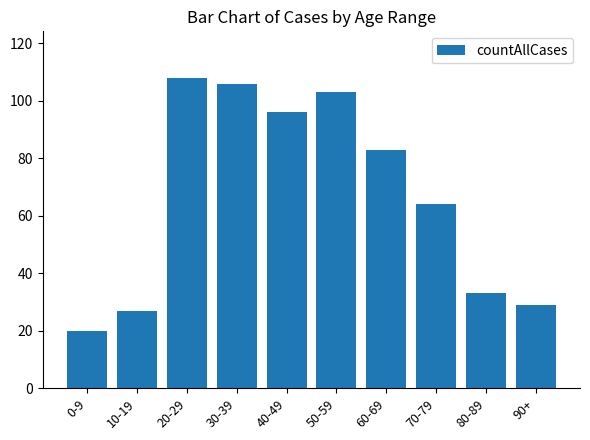

What is the value of the 6th bar from the left?

103